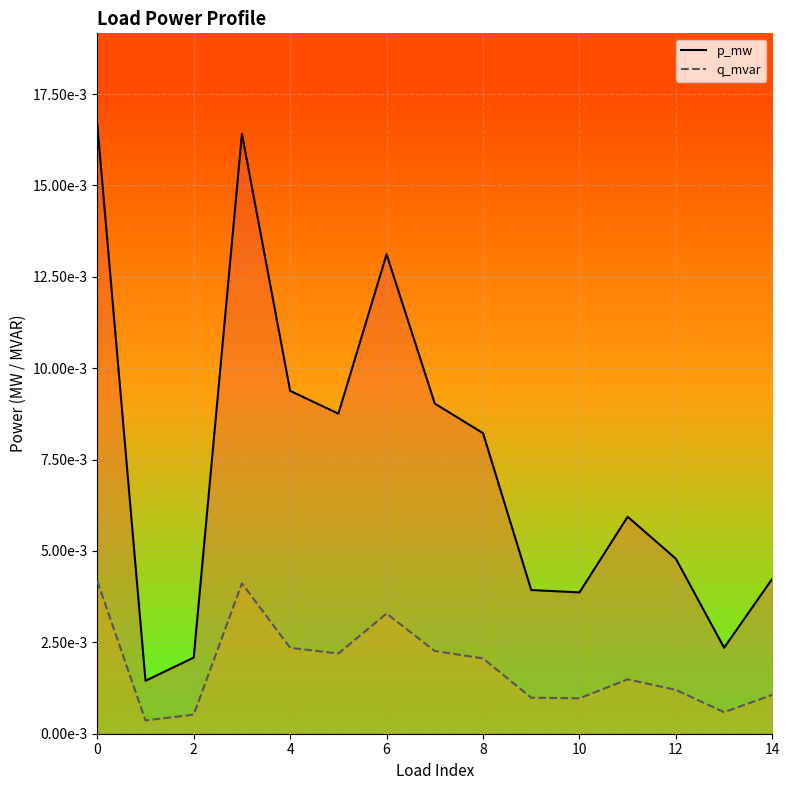

How many categories are shown in the chart?

15